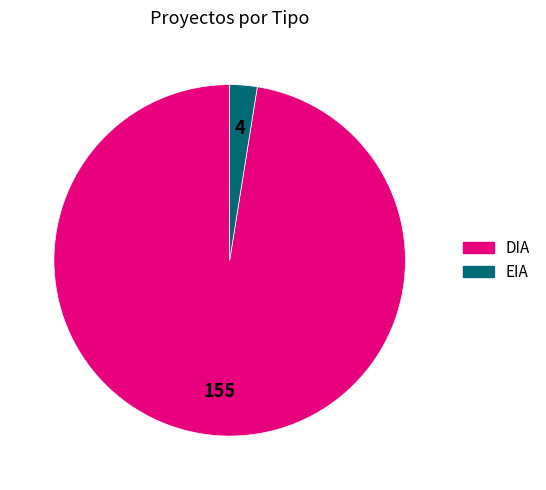

True or false: EIA accounts for 3% of the total.

True